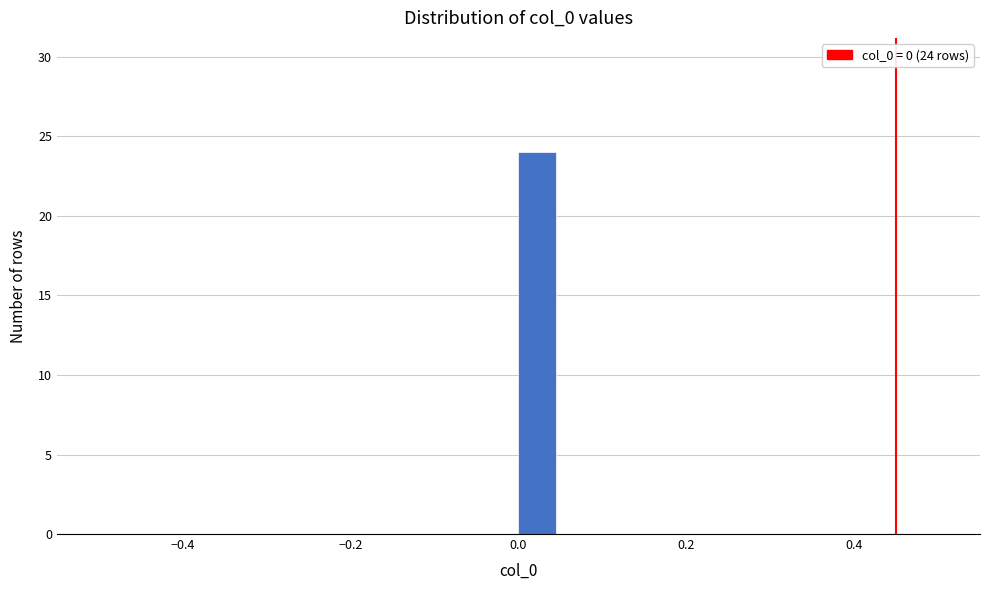

Around what value on the x-axis is the tallest bar? Give the approximate position of its centre, as read against the axis.

0.02